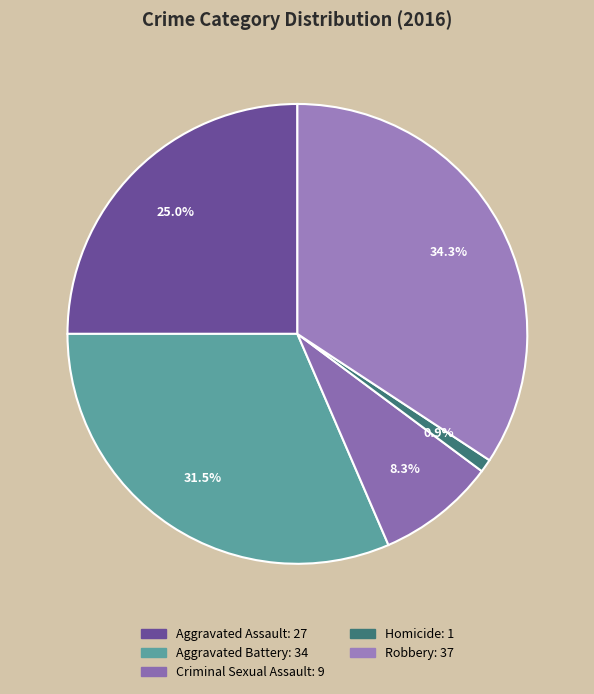

What portion of the pie excludes Aggravated Battery?

68.5%